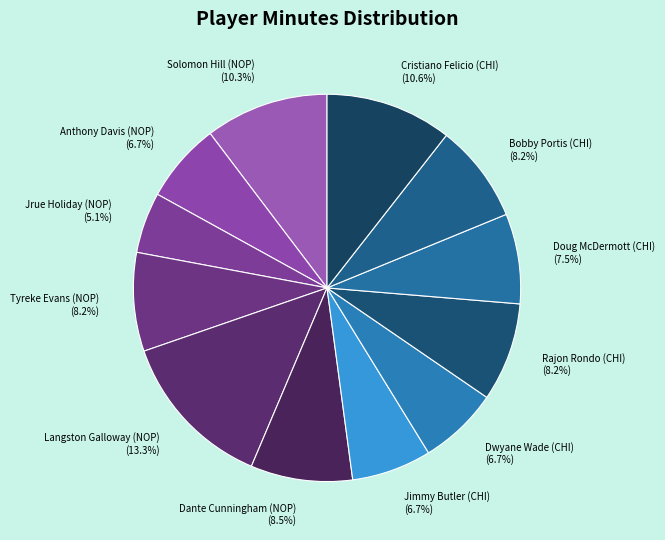

Is Tyreke Evans (NOP) (8.2%) the majority of the pie?

No